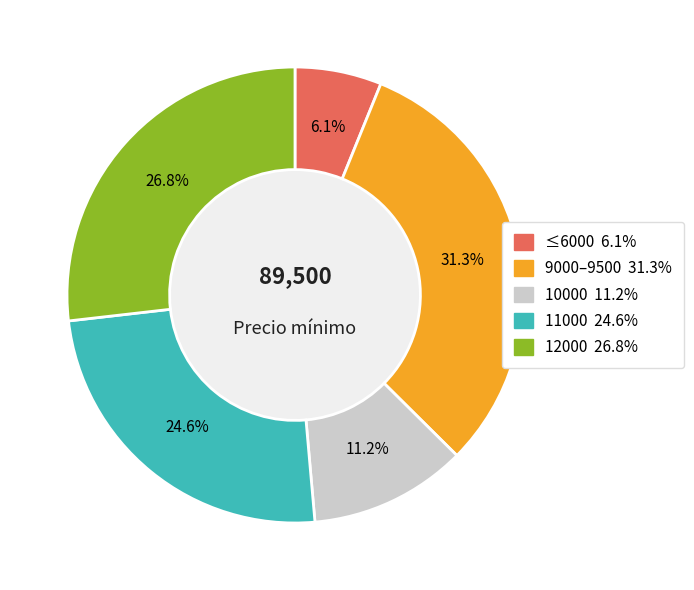

Does any single category account for the majority?

No